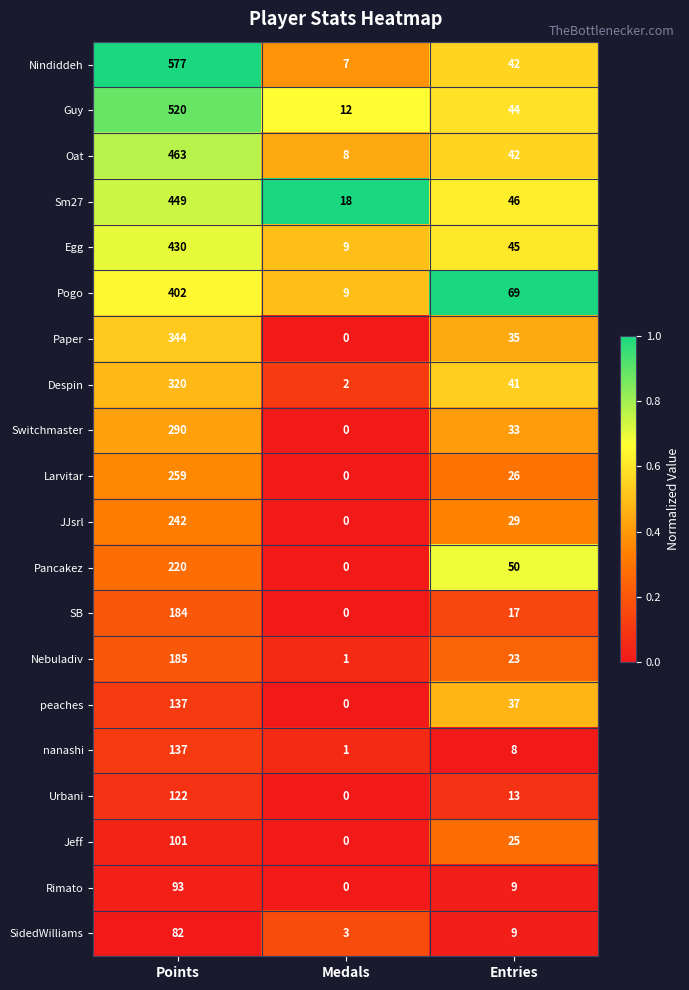

Which series has the largest range (max minus min)?

Nindiddeh